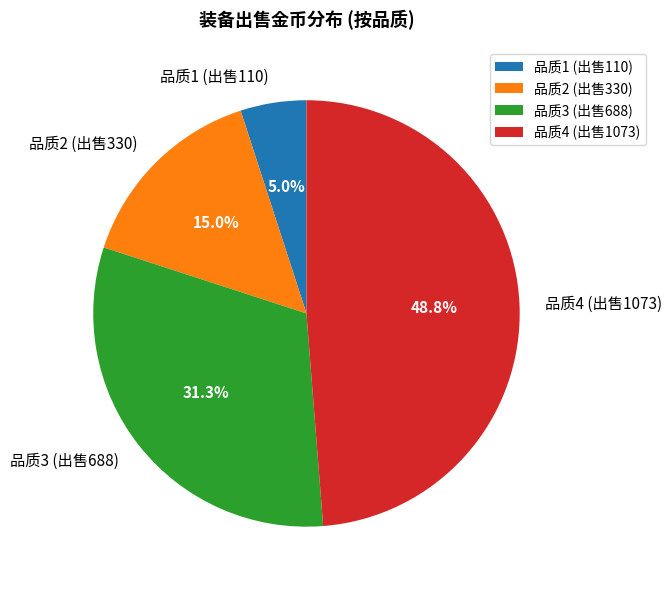

What is the smallest slice in the pie chart?

品质1 (出售110)